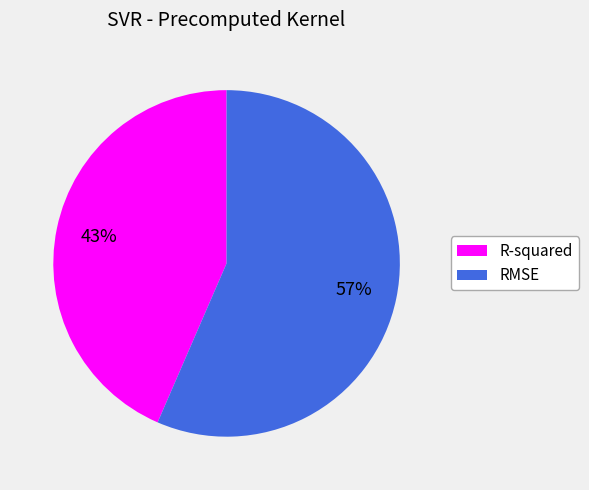

Which slice is the largest?

RMSE